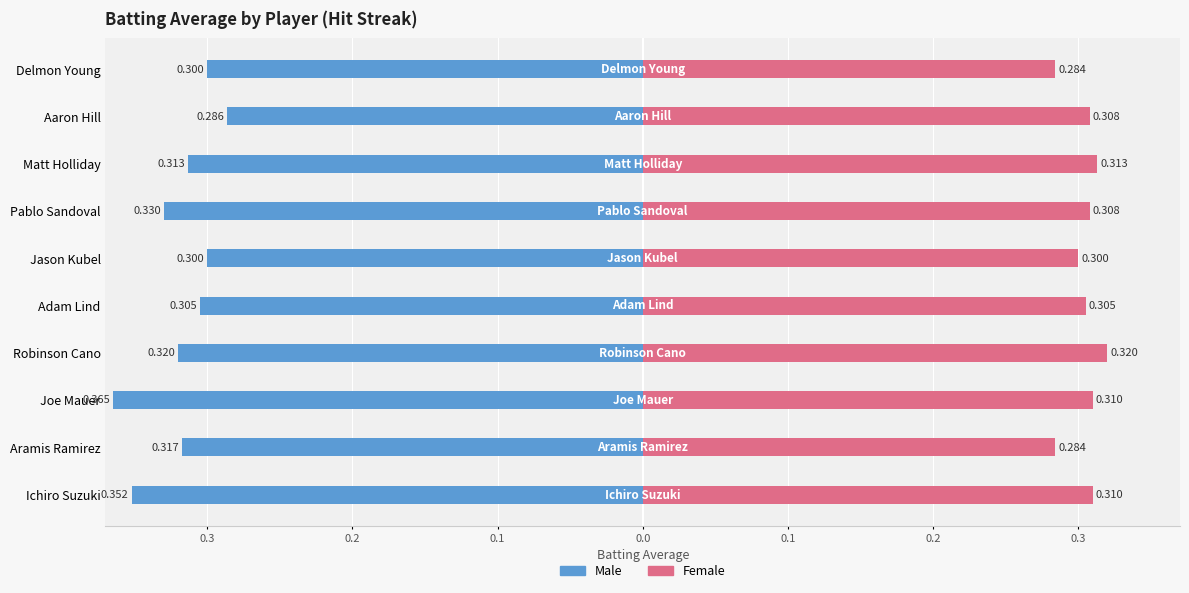

Reading left to right, transcribe all the data shown in this chart.

Male: -0.4	-0.3	-0.4	-0.3	-0.3	-0.3	-0.3	-0.3	-0.3	-0.3
Female: 0.3	0.3	0.3	0.3	0.3	0.3	0.3	0.3	0.3	0.3